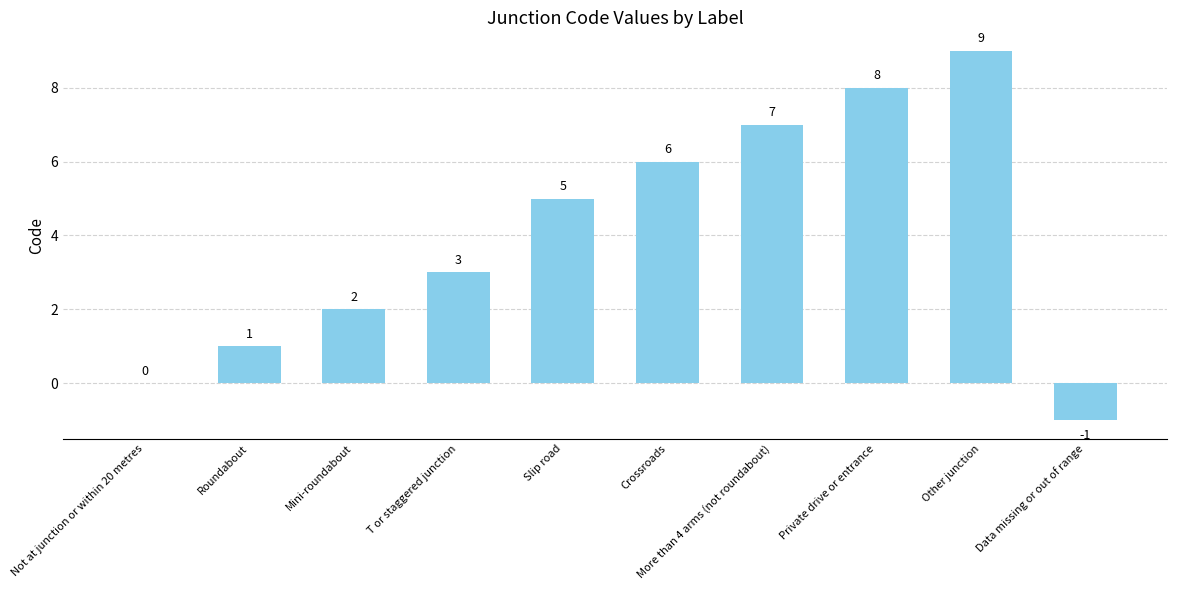

Count the number of categories in the chart.

10